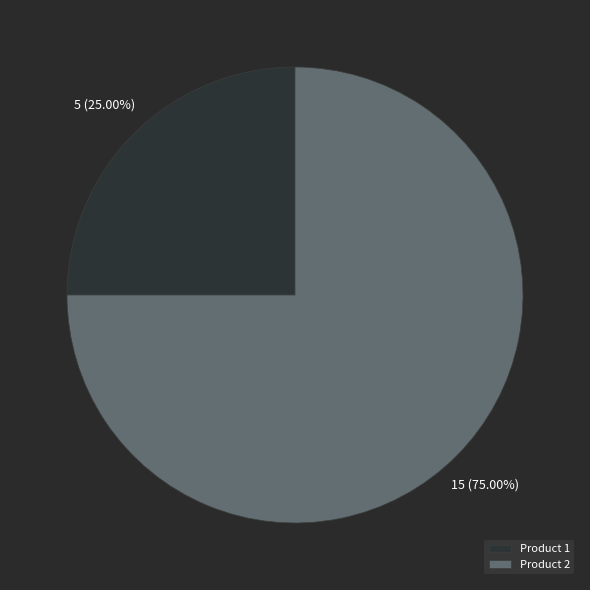

Is there any slice that represents more than half of the pie?

Yes